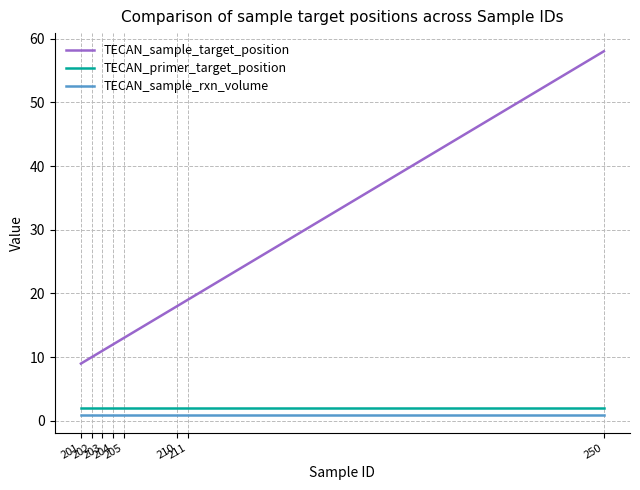

Which series has the largest range (max minus min)?

TECAN_sample_target_position